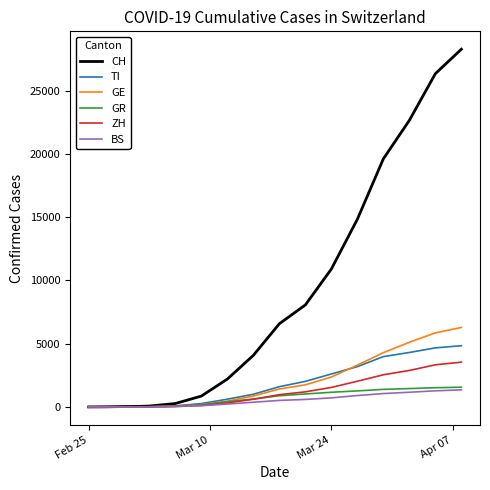

Which series has the widest spread of values?

CH